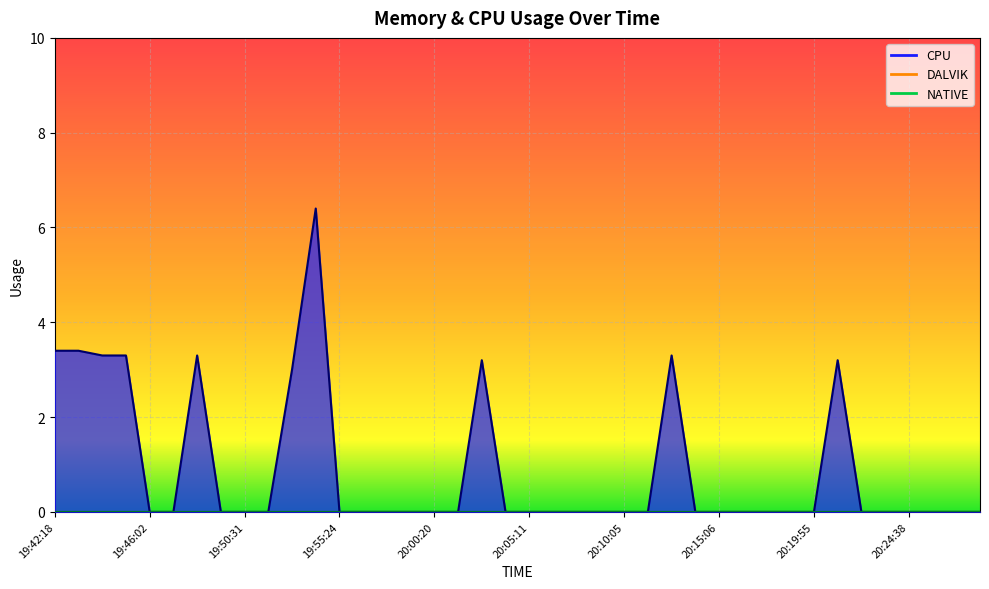

True or false: NATIVE and DALVIK cross at least once.

False